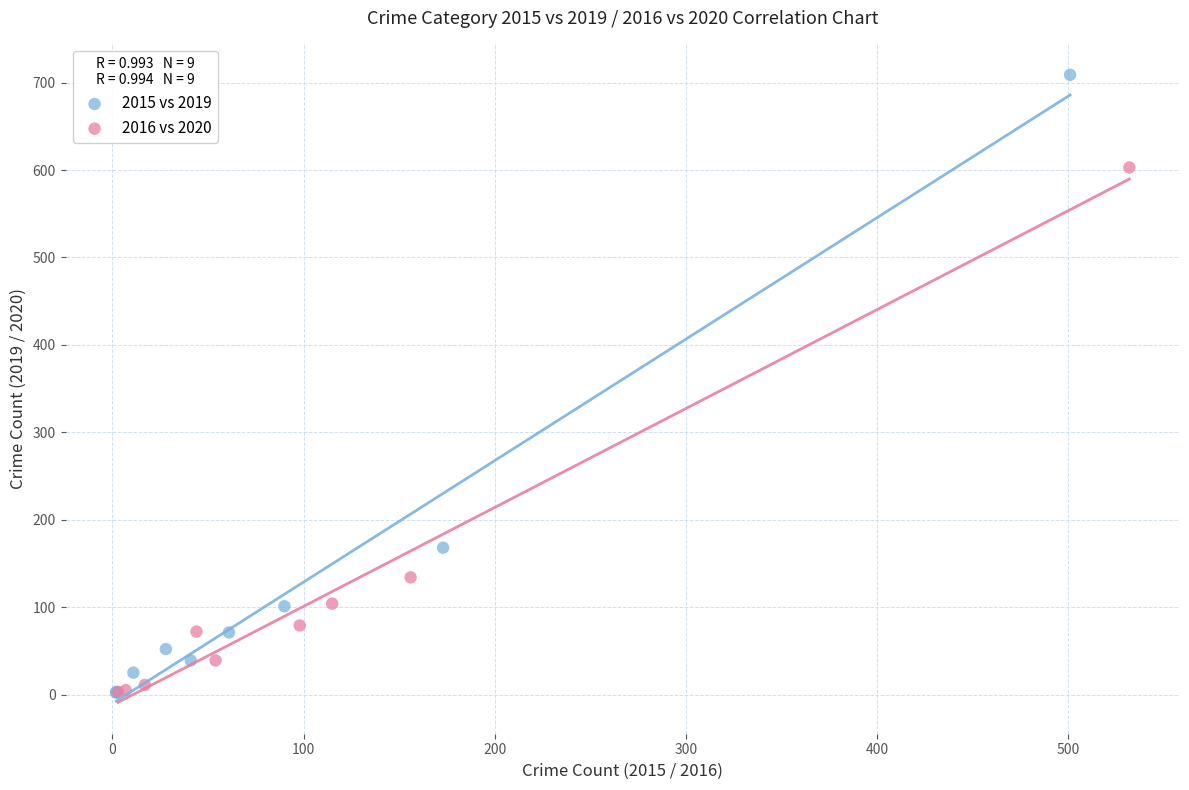

Which series contains the highest Y value?

2015 vs 2019